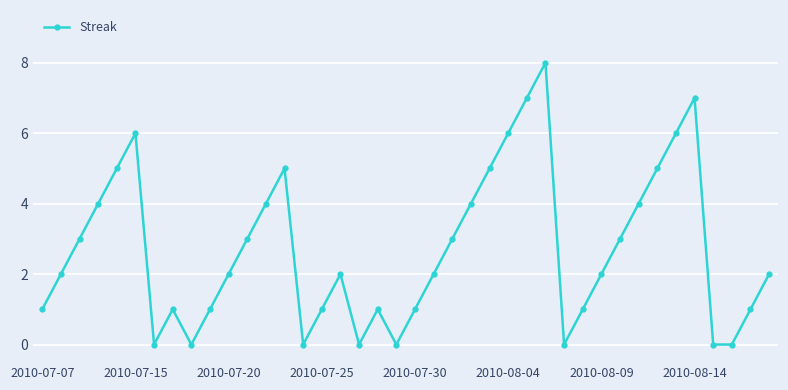

True or false: there are more than 1 points higher than both neighbors.

True